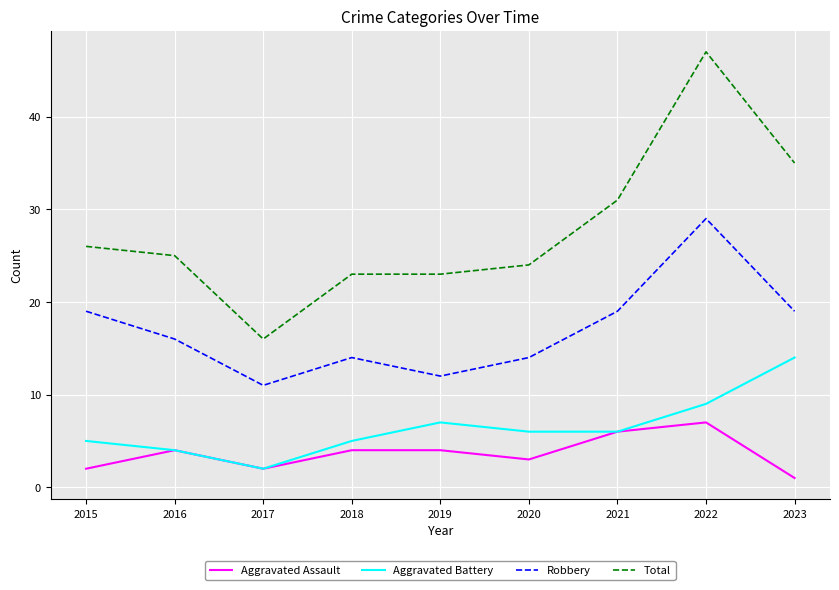

What is the spread (max minus min) of values at 2018?

19